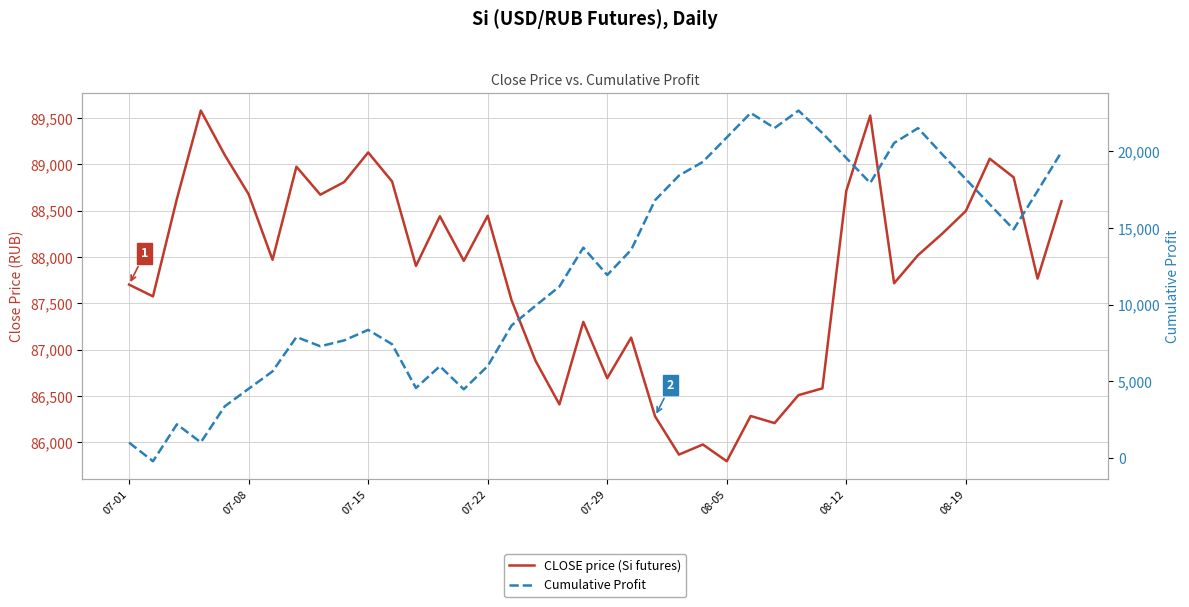

What is the maximum value for CLOSE price (Si futures)?

89581.0